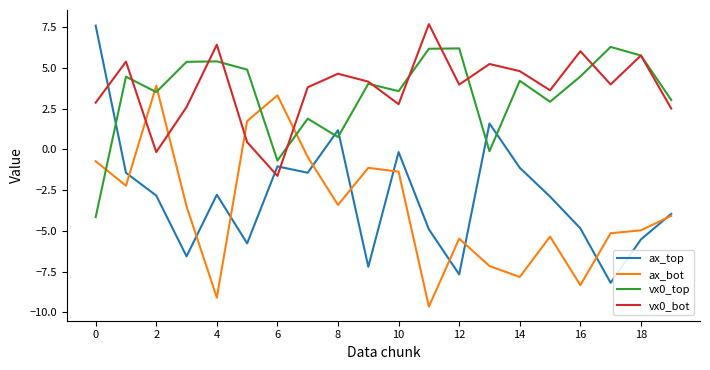

What is the minimum value for ax_bot?

-9.6